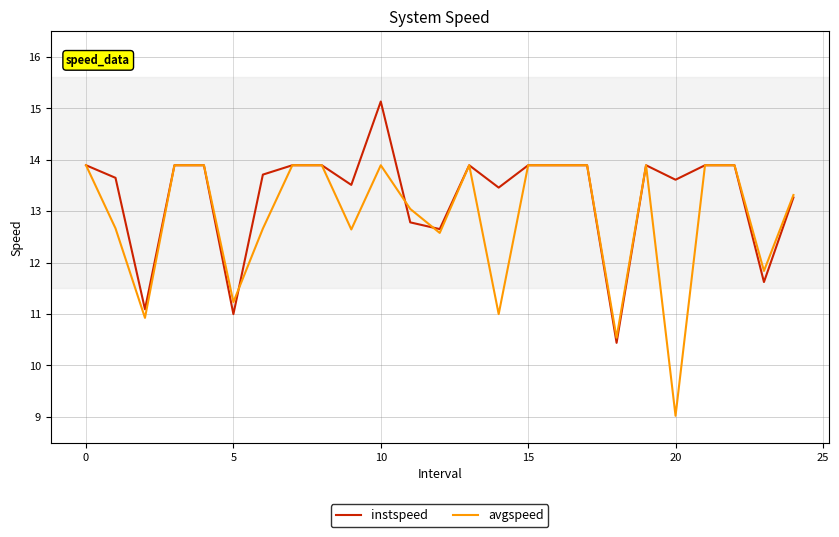

What is the maximum value for avgspeed?

13.9